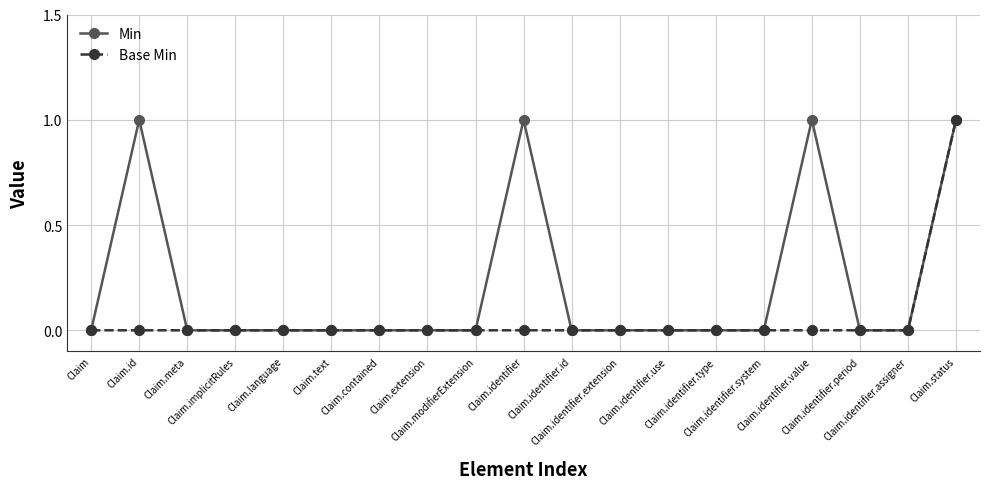

How many lines are shown in the chart?

2